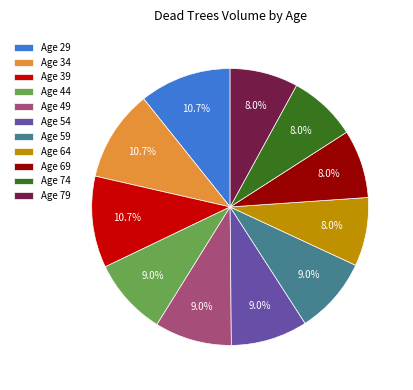

Is the sum of Age 79 and Age 29 greater than half?

No